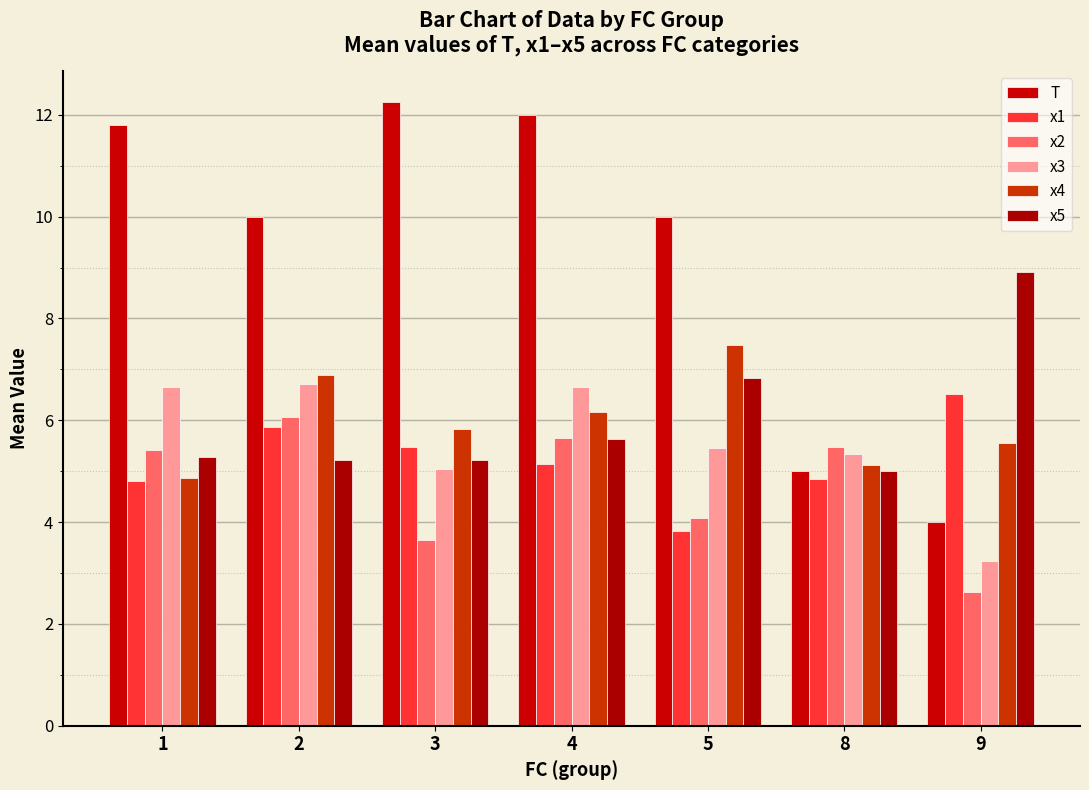

Reading right to left, what are all the values shown in this chart?

T: 4.0	5.0	10.0	12.0	12.2	10.0	11.8
x1: 6.5	4.8	3.8	5.1	5.5	5.9	4.8
x2: 2.6	5.5	4.1	5.7	3.6	6.1	5.4
x3: 3.2	5.3	5.5	6.7	5.0	6.7	6.7
x4: 5.6	5.1	7.5	6.2	5.8	6.9	4.9
x5: 8.9	5.0	6.8	5.6	5.2	5.2	5.3